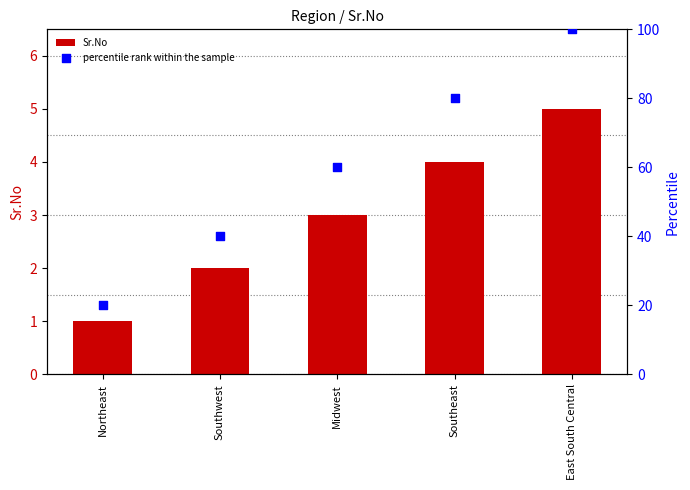

Which series has the largest total across all categories?

percentile rank within the sample